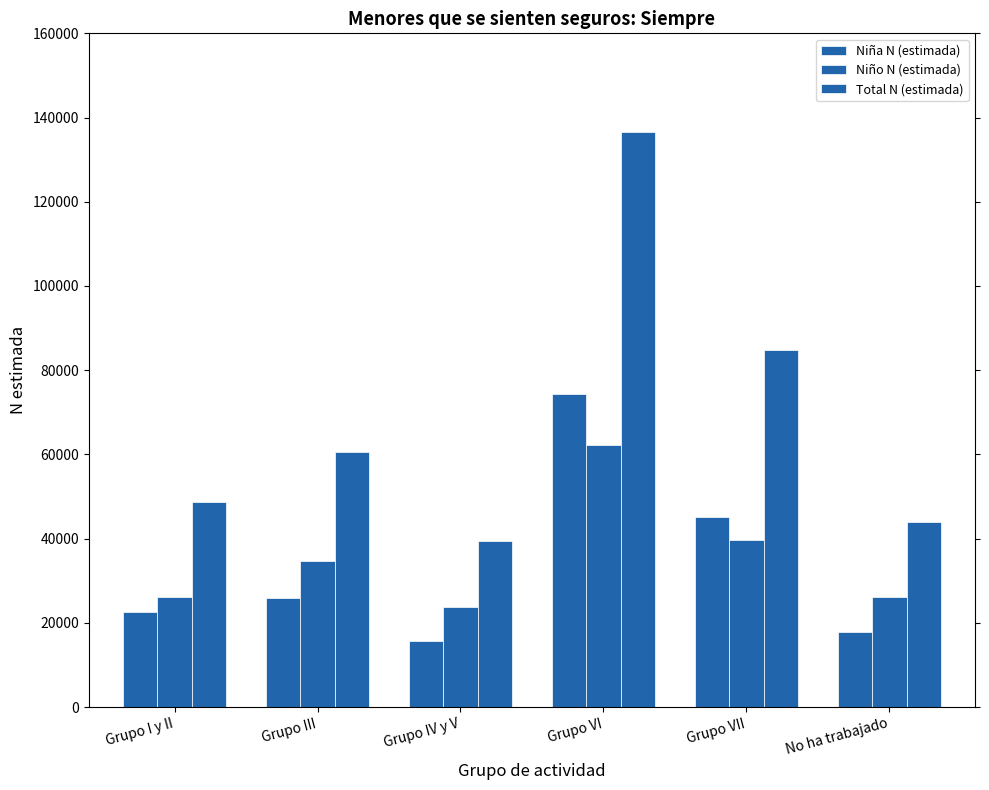

How many categories are shown in the chart?

6